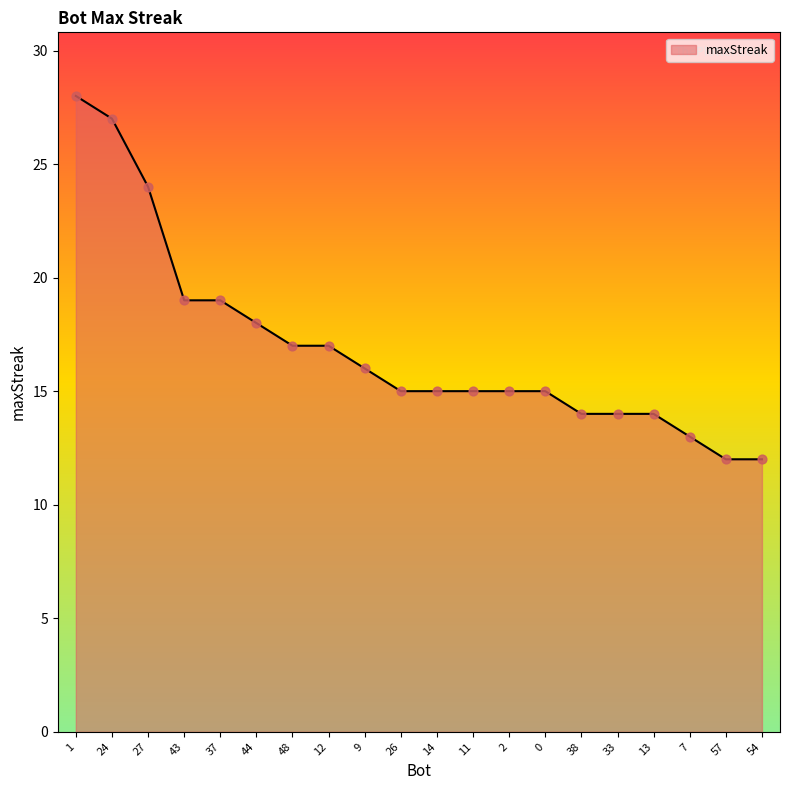

Which has a higher value, 37 or 2?

37